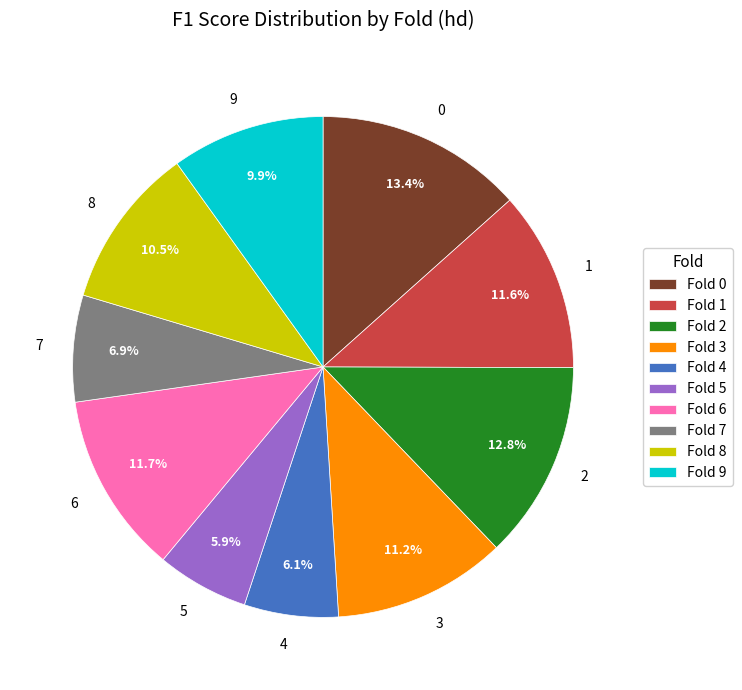

Combined, do 2 and 5 account for over 50%?

No